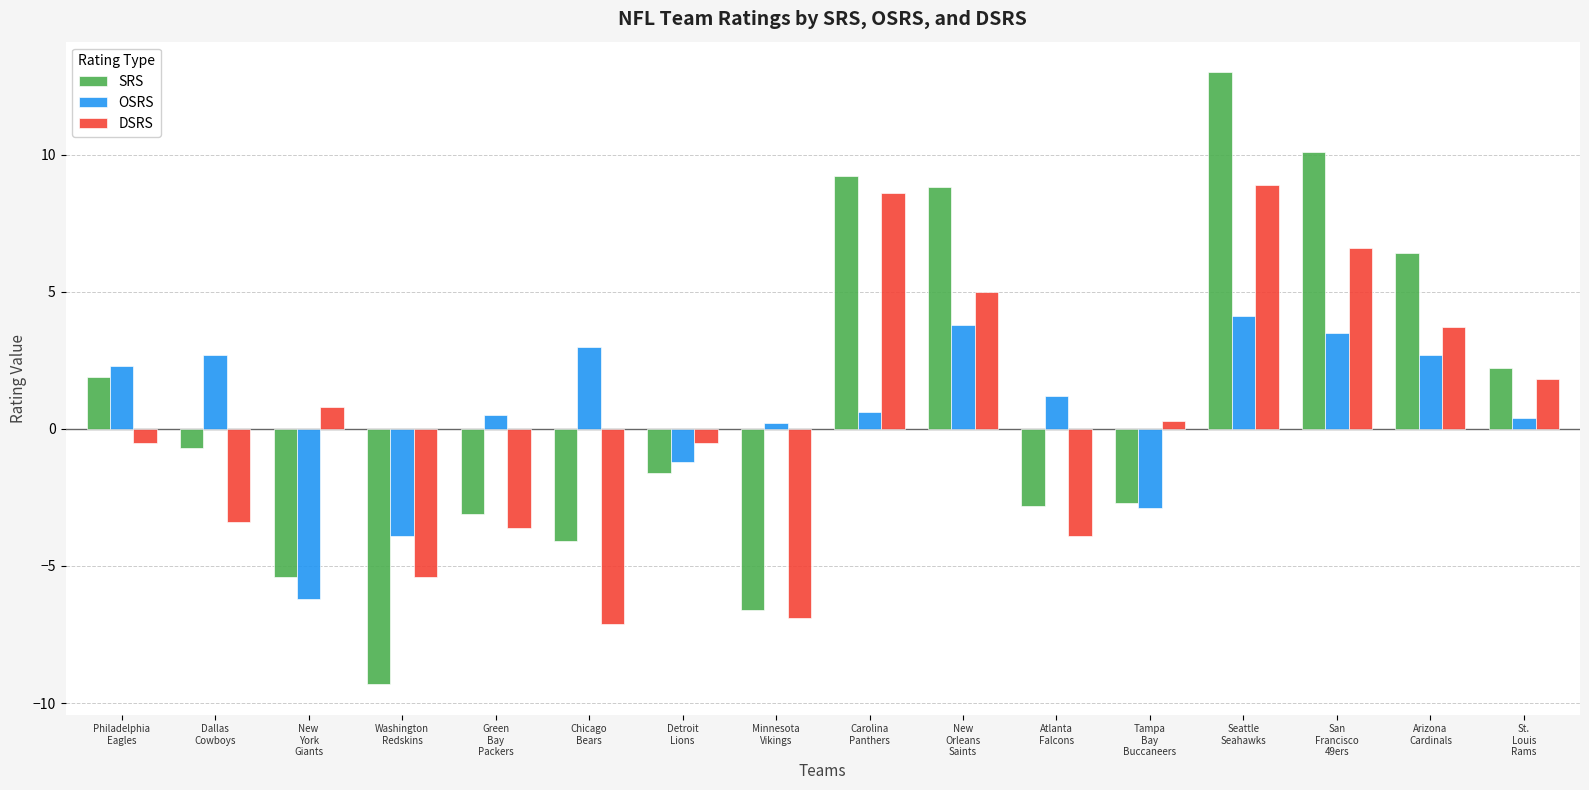

Which series has the largest total across all categories?

SRS